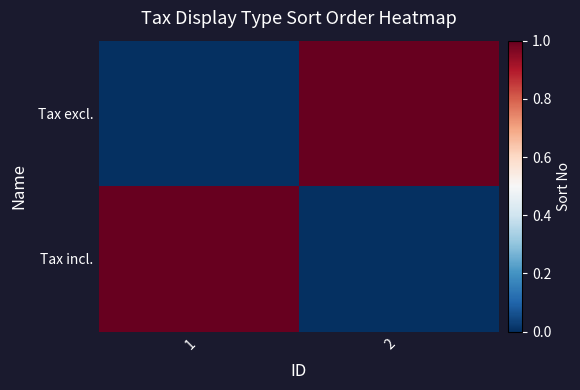

At which category is the sum across all series the highest?

1